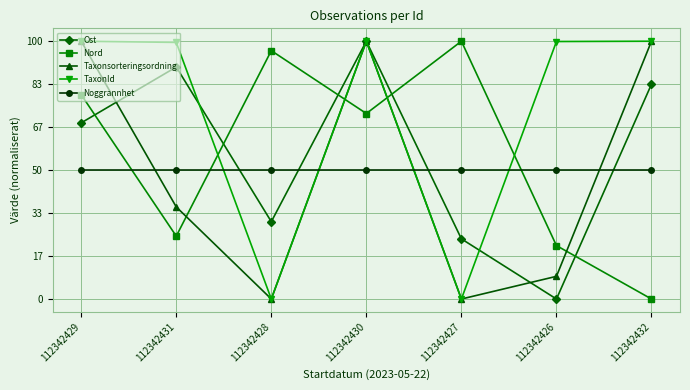

What is the label of the 3rd point from the right?

112342427